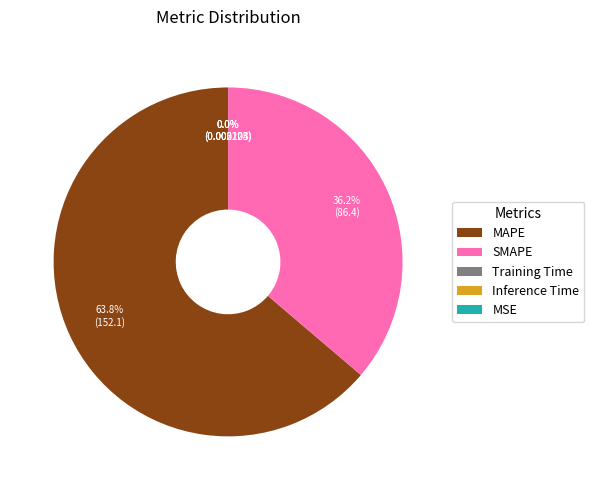

Does any single category account for the majority?

Yes